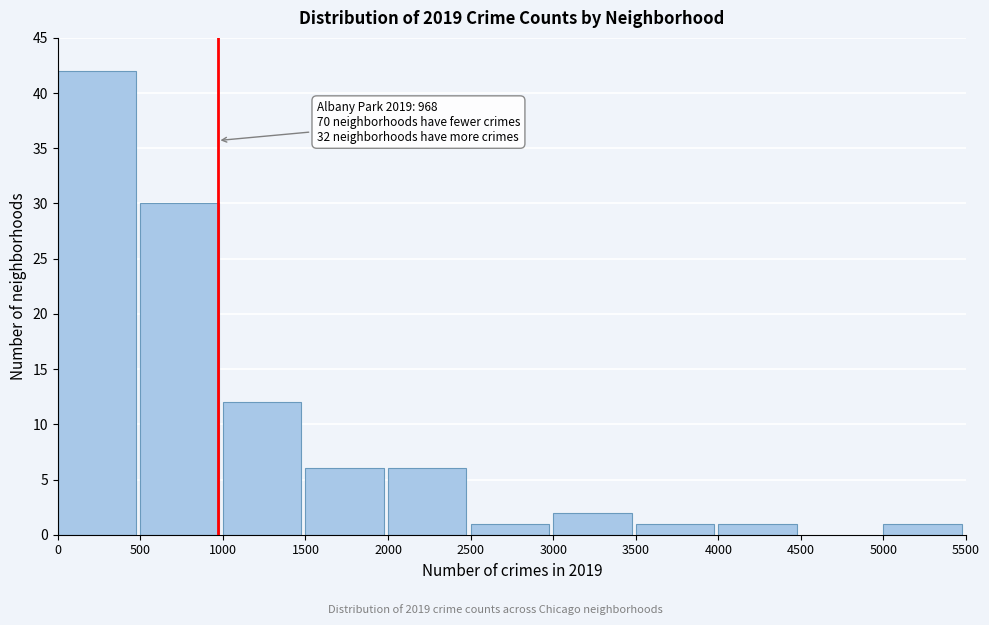

Over which range of the x-axis is the bar tallest?

0 to 500